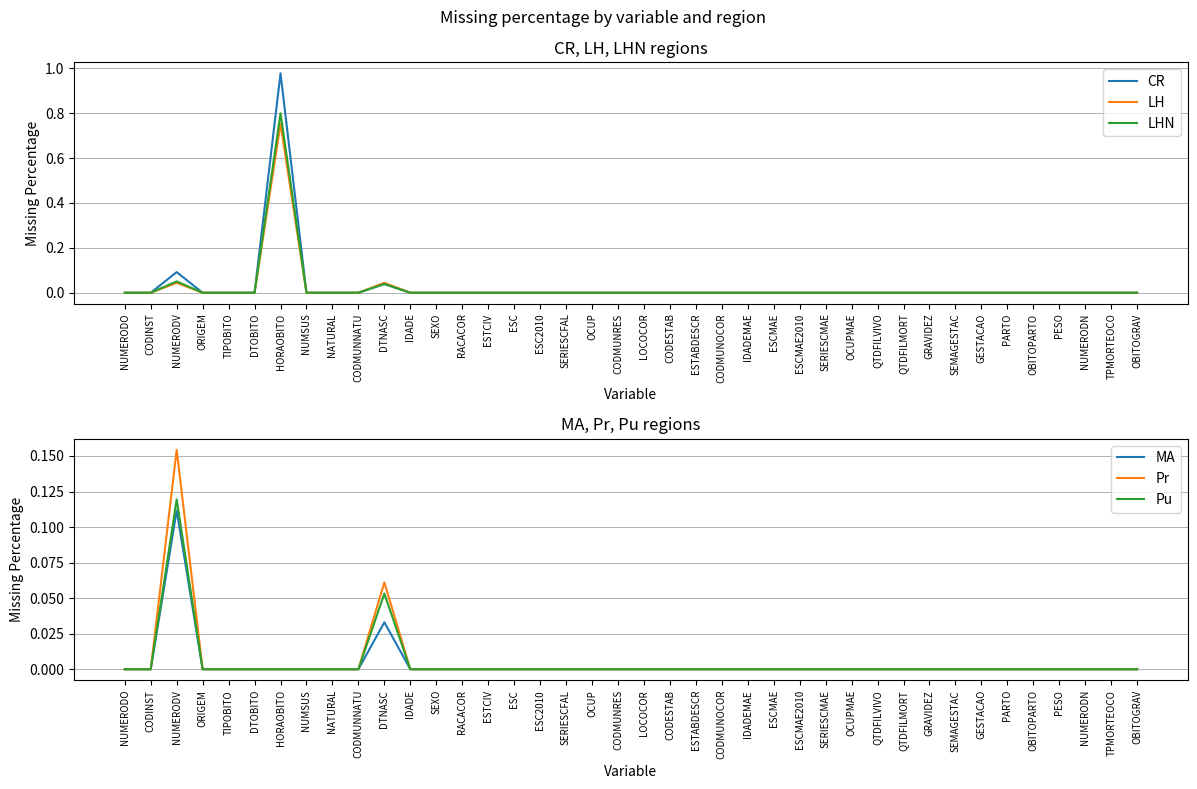

What is the maximum value shown in the chart?

1.0